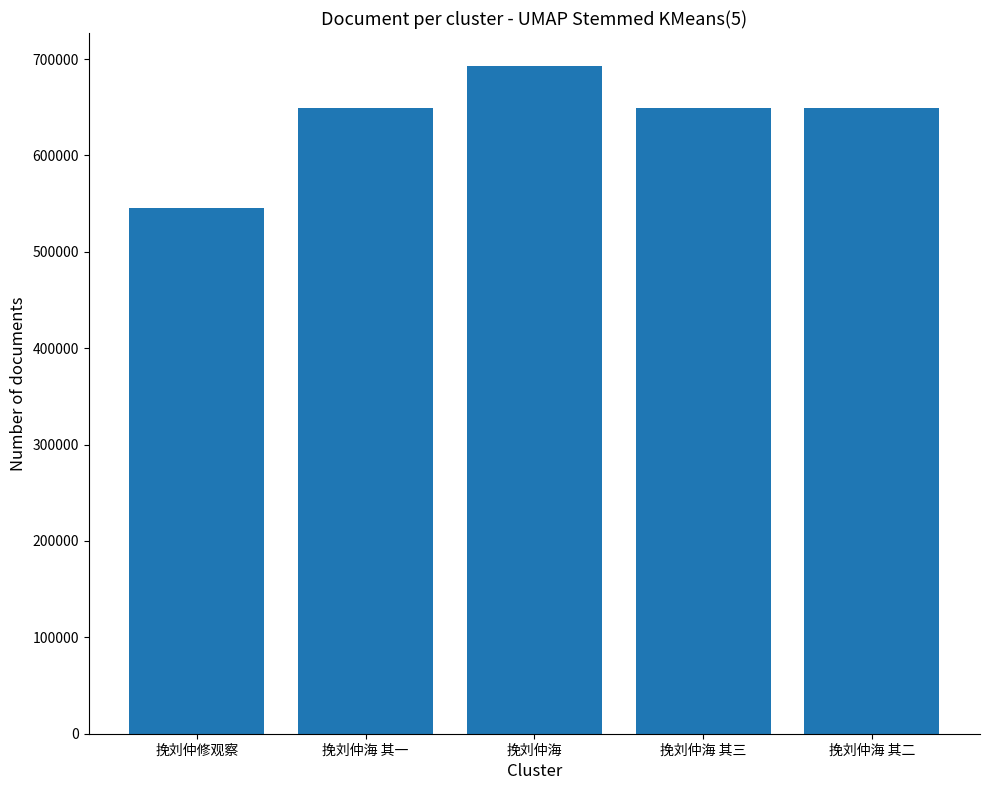

What is the average value?

637288